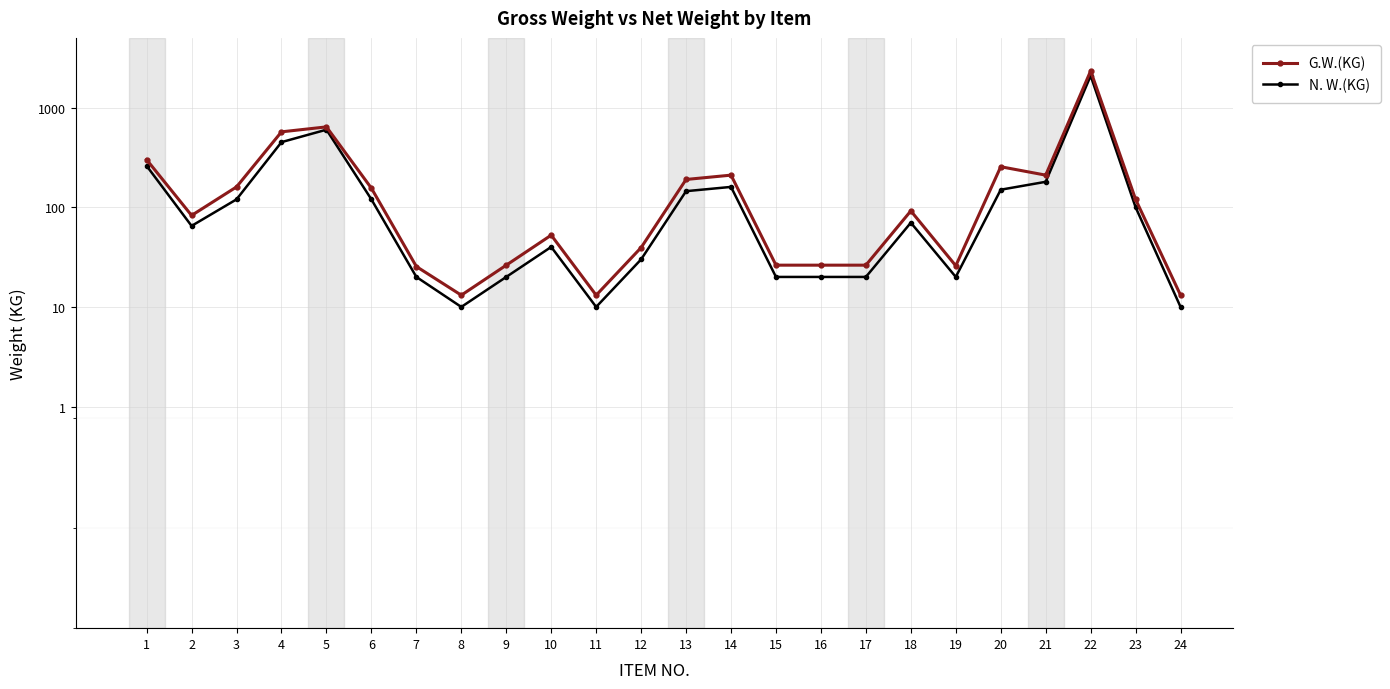

In N. W.(KG), how many points are higher than both neighbors (excluding endpoints)?

5